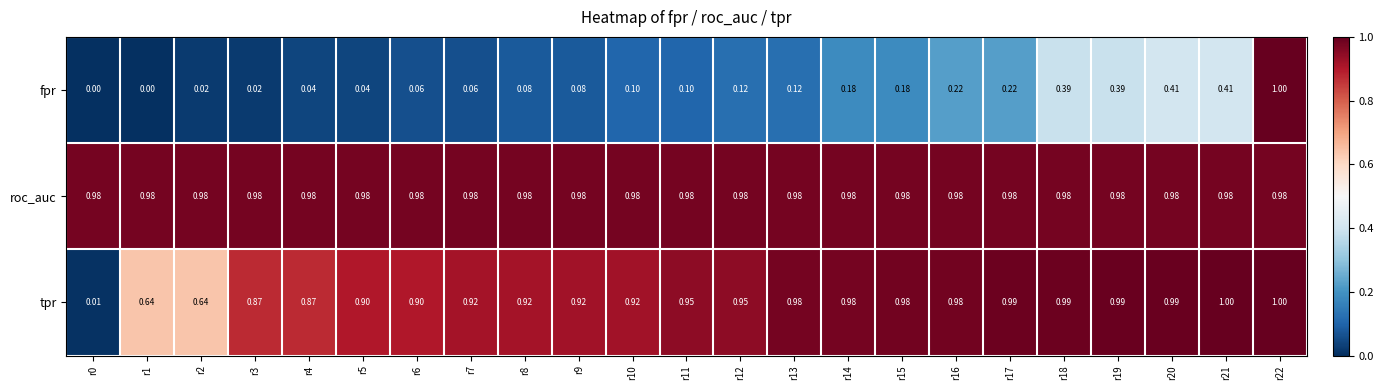

Is the value of fpr at r5 greater than the value of roc_auc at r17?

No